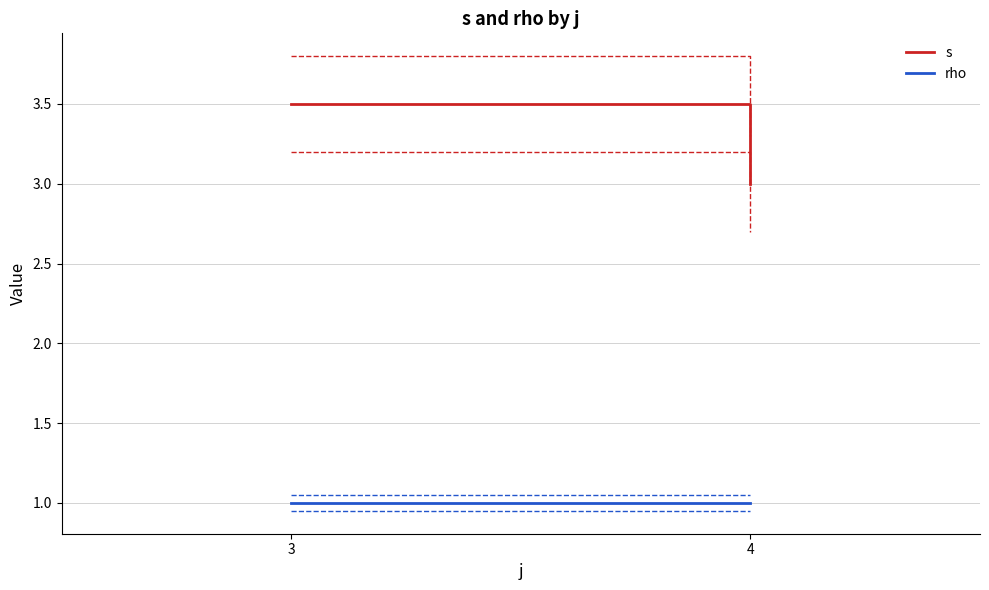

What is the value of the s point at the 1st from the left?

3.5